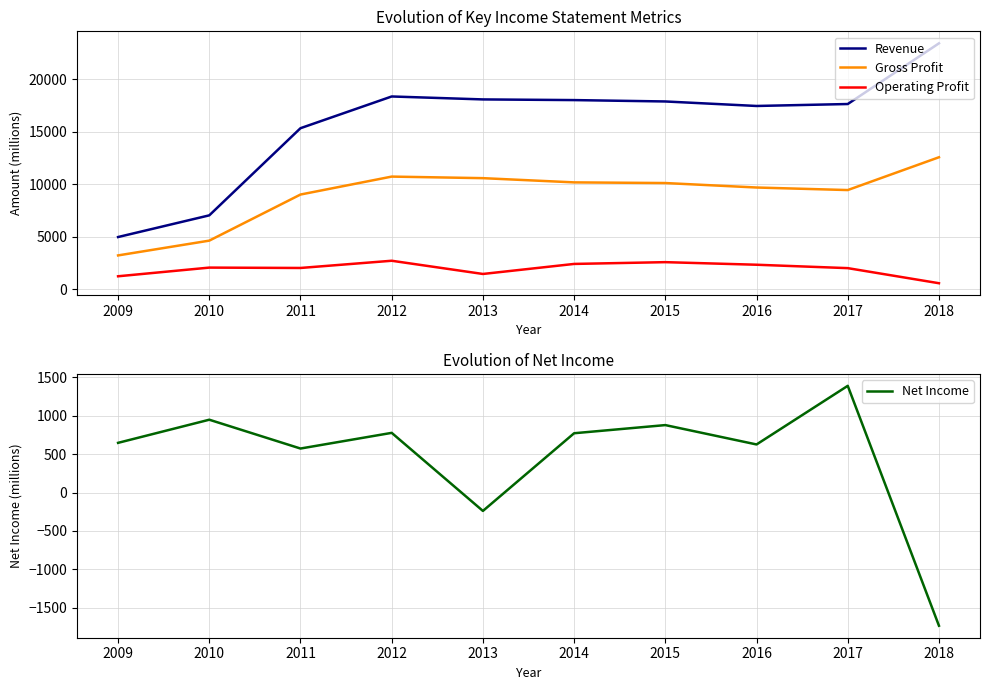

Count the number of categories in the chart.

10